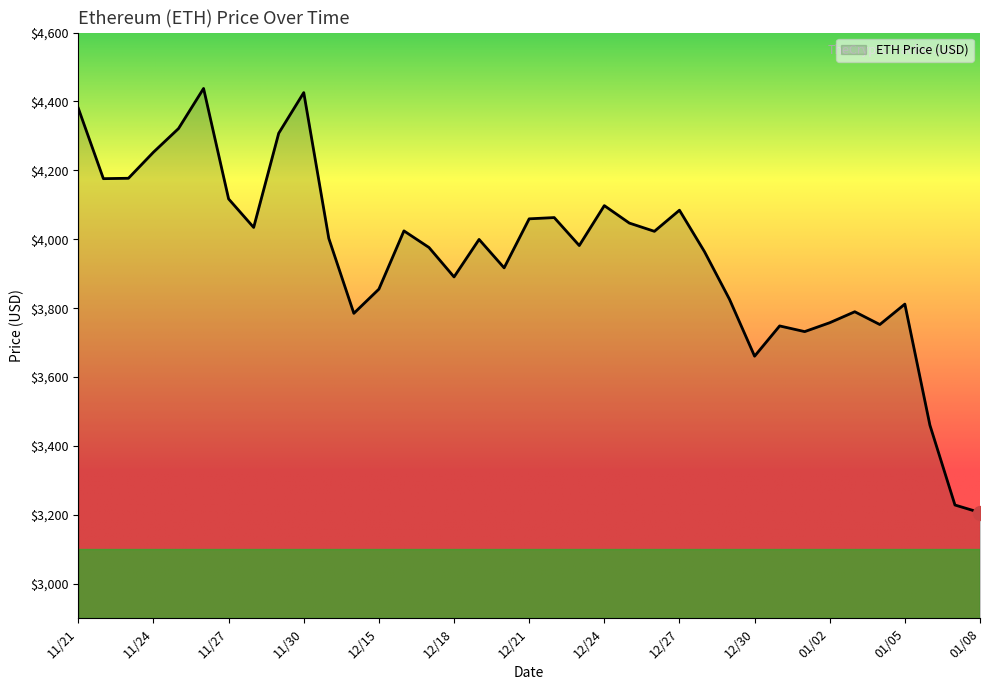

What is the minimum value shown in the chart?

3206.9